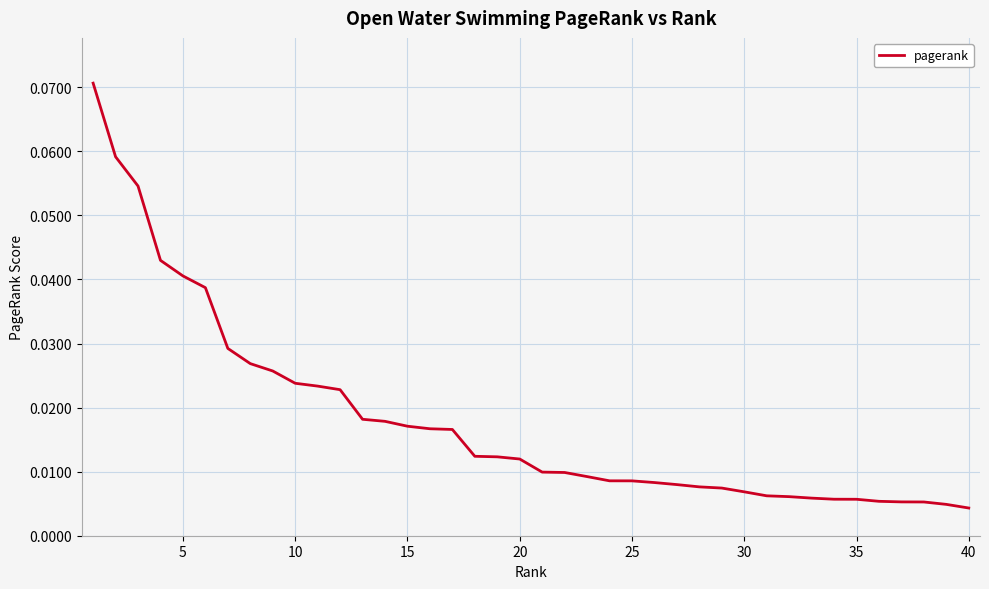

How many lines are shown in the chart?

1